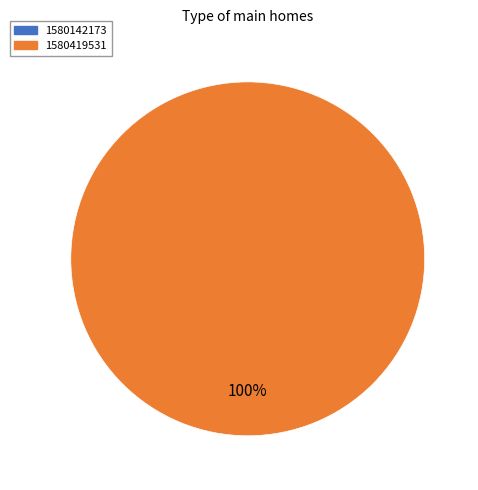

Count the number of slices in the pie.

2